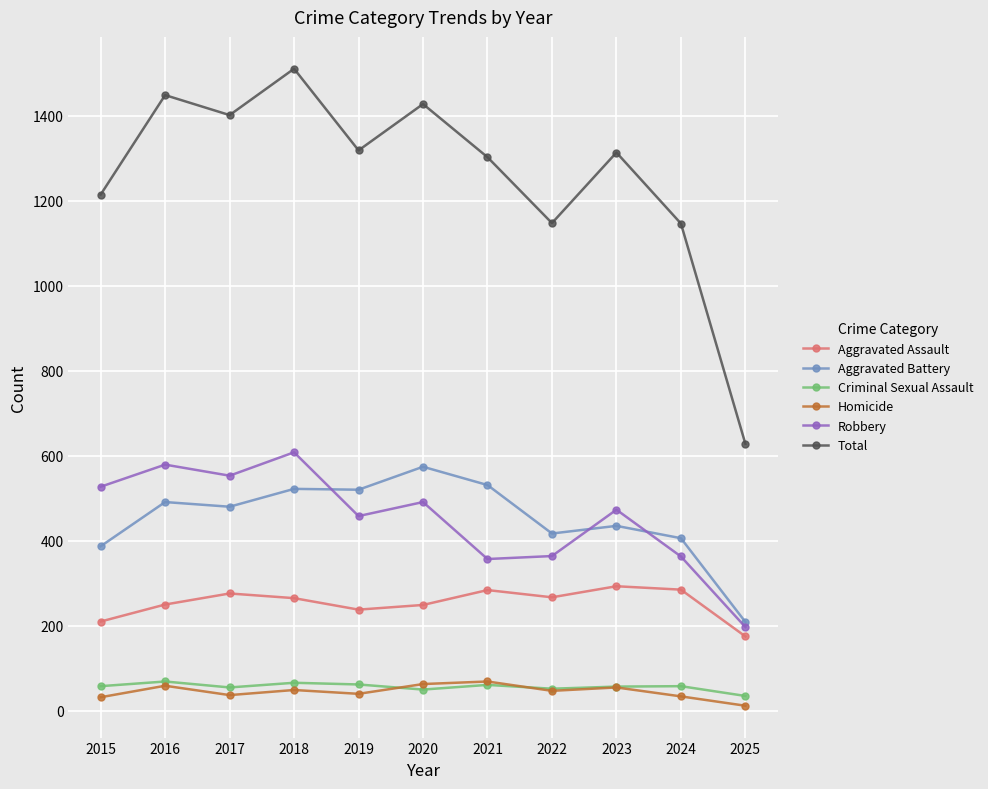

What is the sum of all Total values?

13854